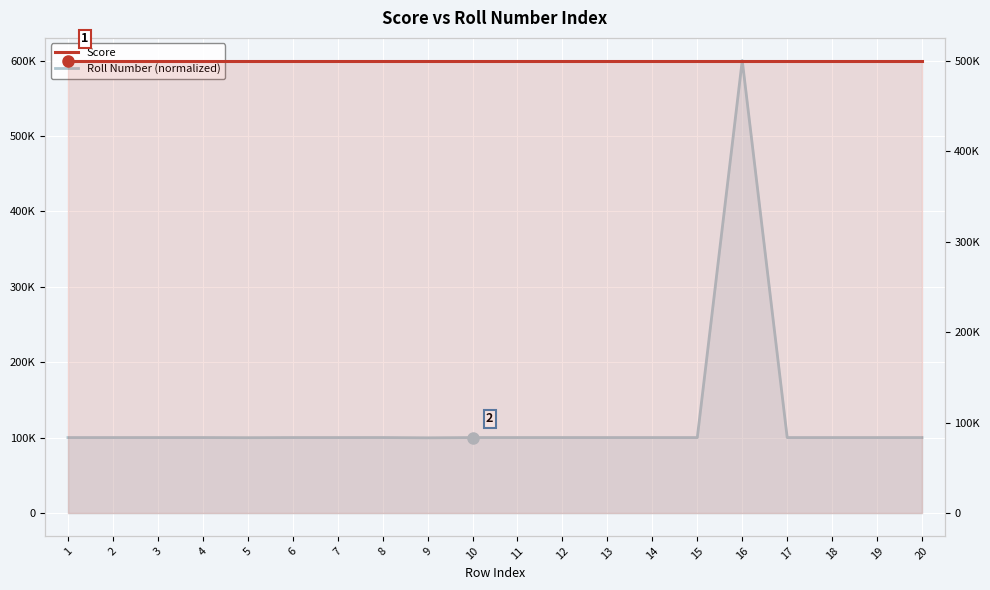

Which category has the highest value in the Roll Number (normalized) series?

16